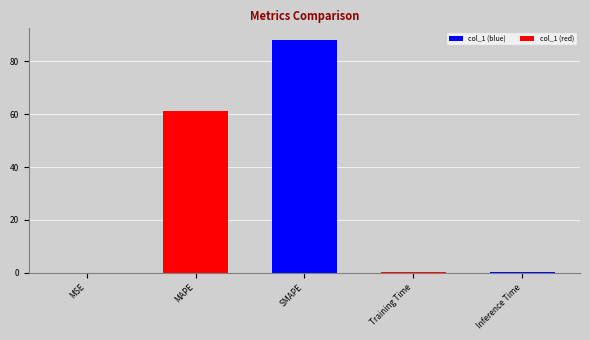

The chart shows a value of 88.1 at SMAPE. True or false?

True